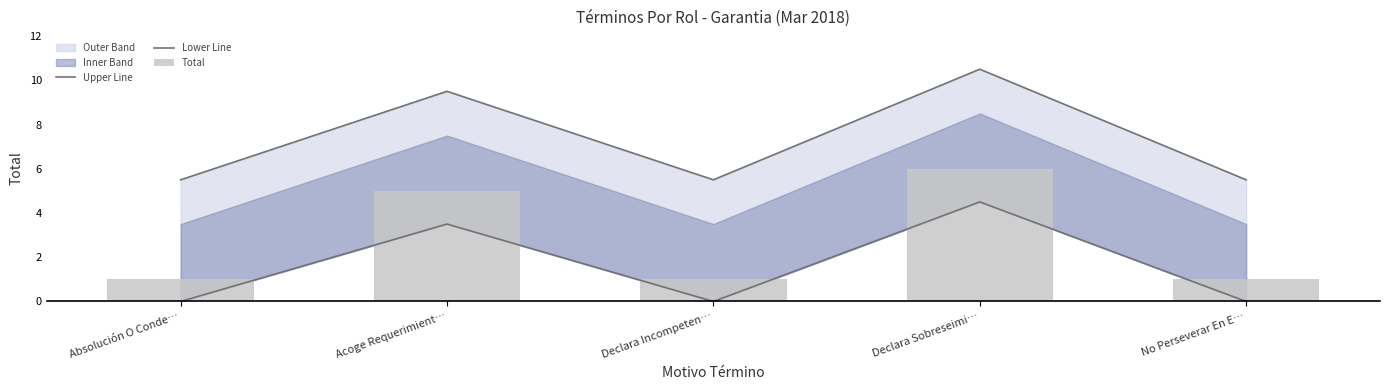

Reading left to right, transcribe all the data shown in this chart.

Upper Line: 5.5	9.5	5.5	10.5	5.5
Lower Line: 0.0	3.5	0.0	4.5	0.0
Total: 1.0	5.0	1.0	6.0	1.0